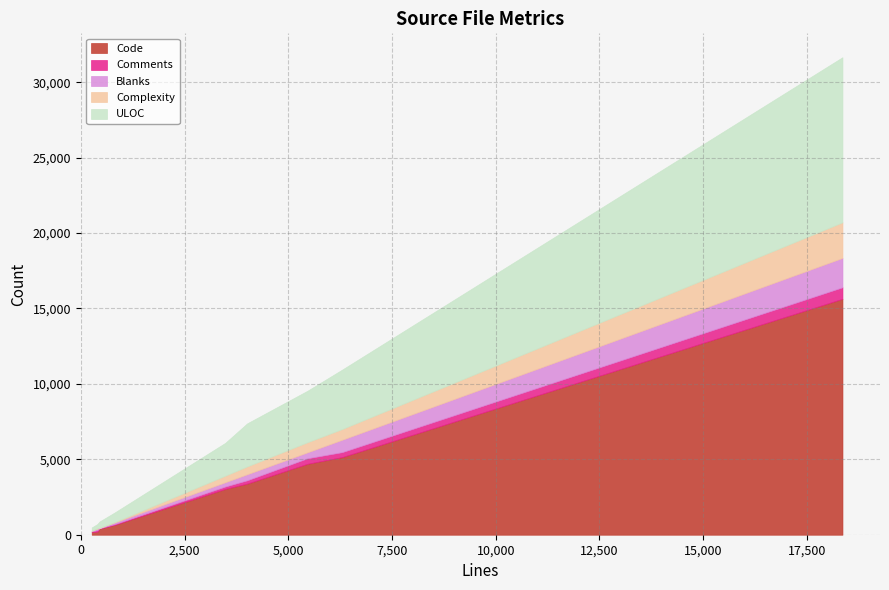

What is the highest value of the Code series?

15644